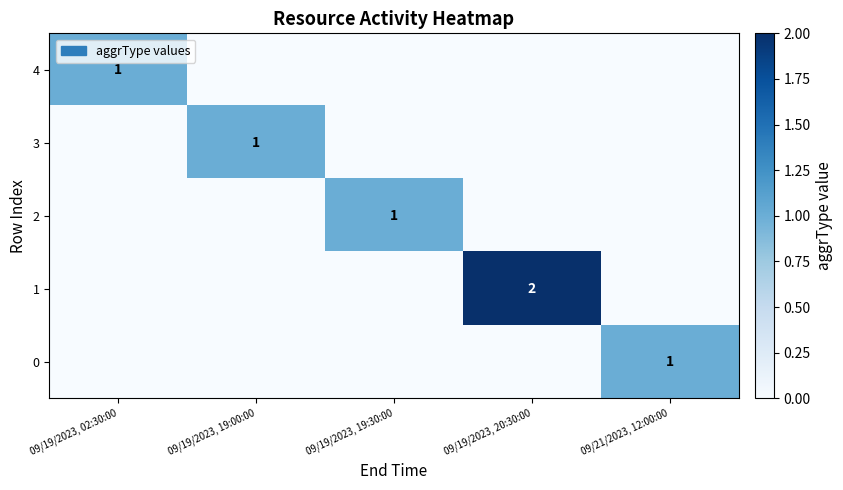

Which series changed the most between 09/19/2023, 02:30:00 and 09/21/2023, 12:00:00?

4